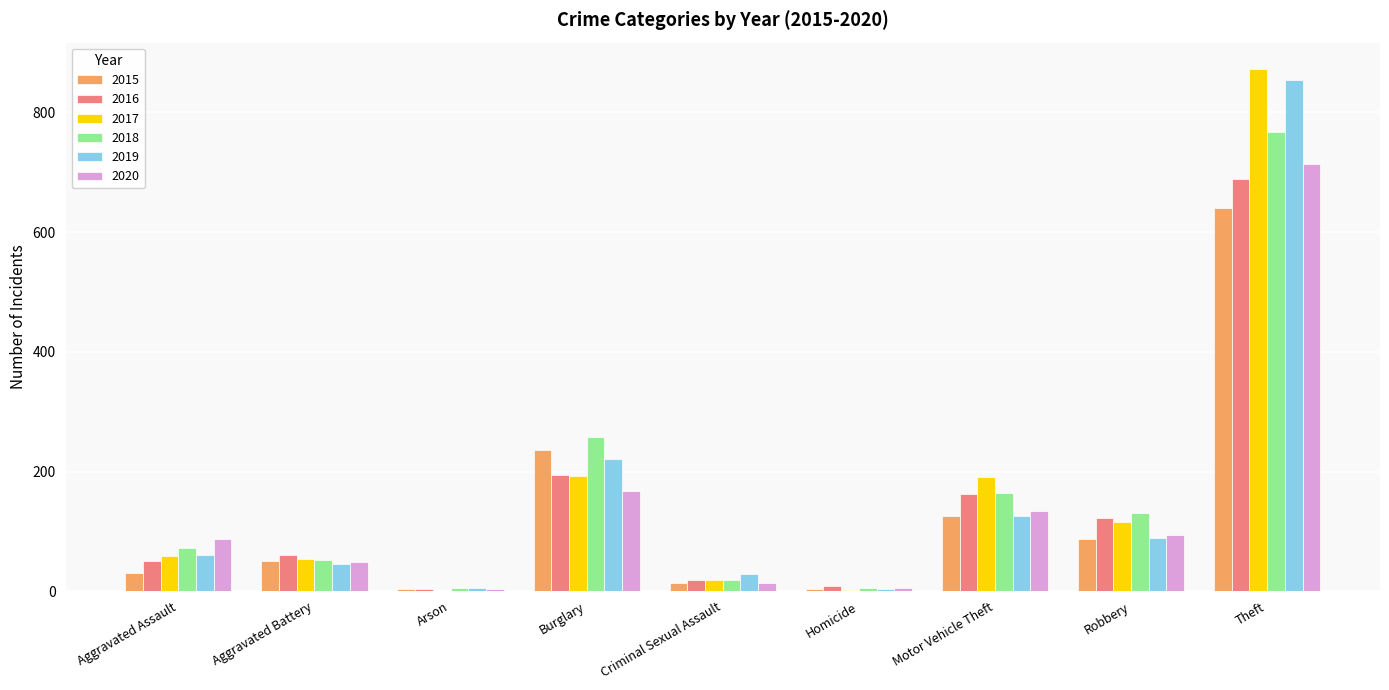

At which category does the chart reach its peak across all series?

Theft